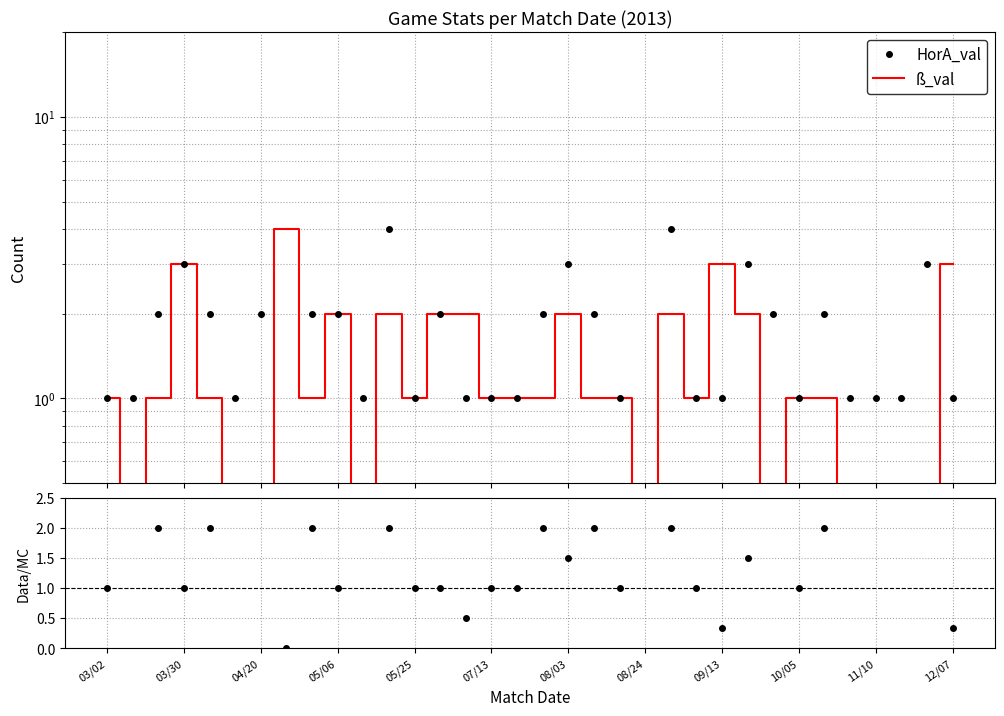

True or false: HorA_val and HorA_val/ß_val intersect in this chart.

False